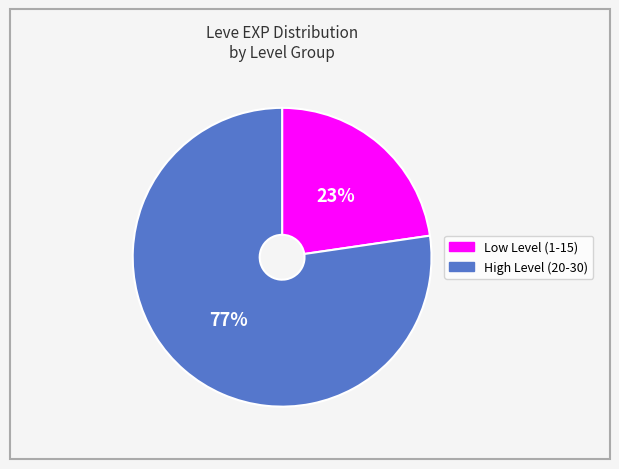

Is there any slice that represents more than half of the pie?

Yes